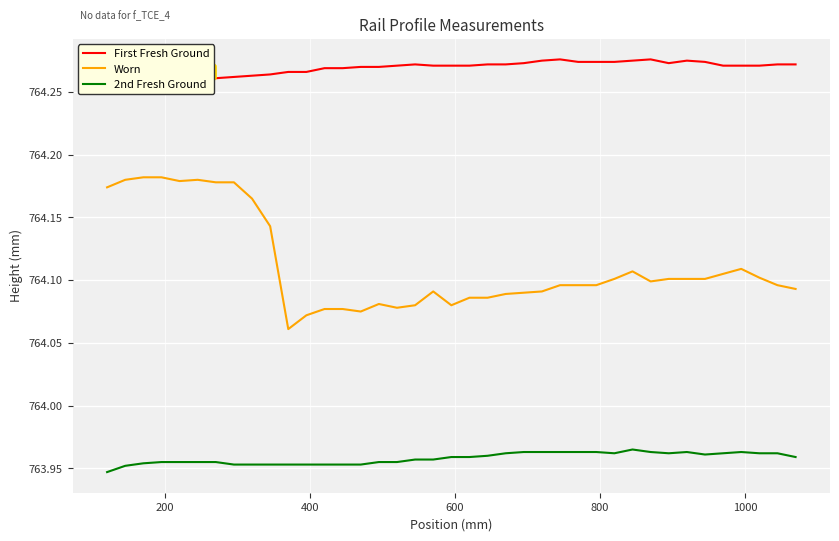

How many lines are shown in the chart?

3